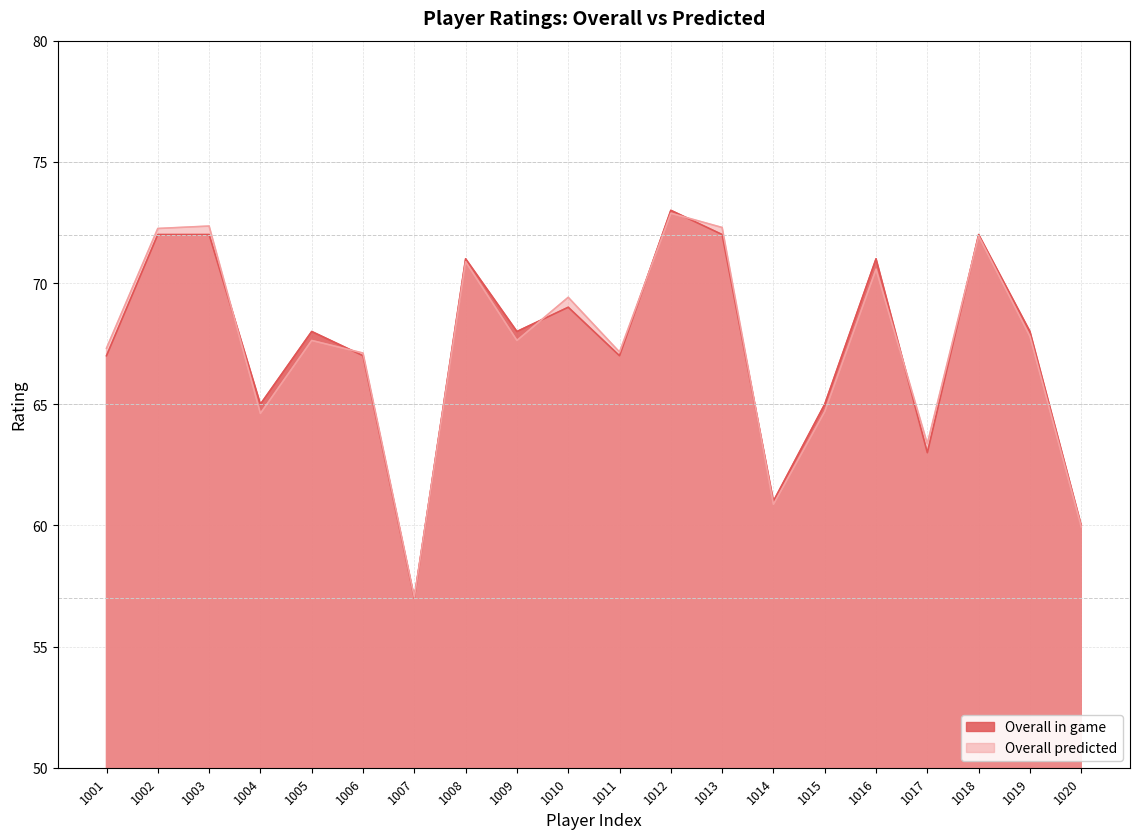

Which series has the largest total across all categories?

Overall in game